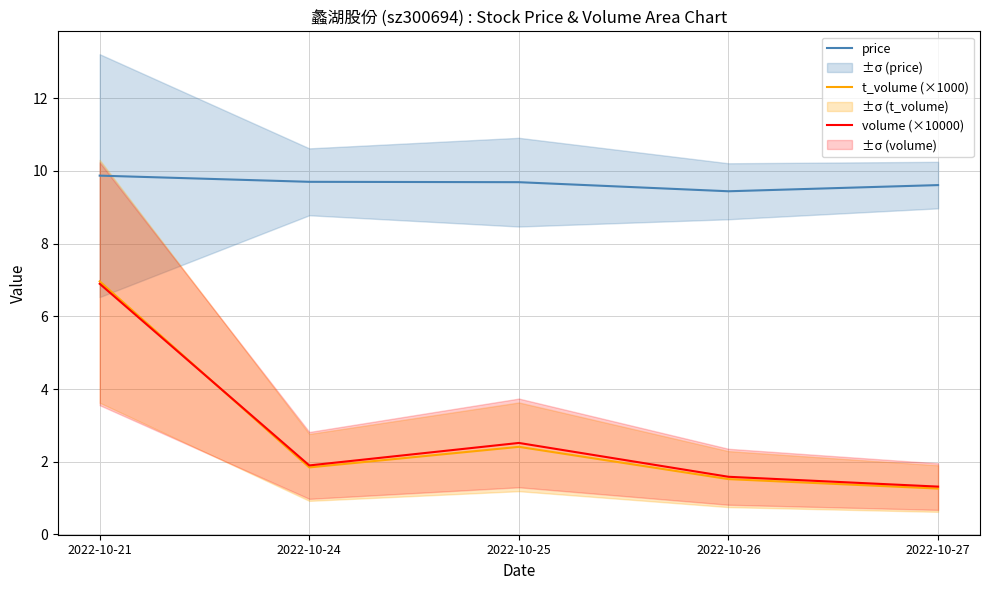

Which series changed the most between 2022-10-25 and 2022-10-27?

volume (×10000)